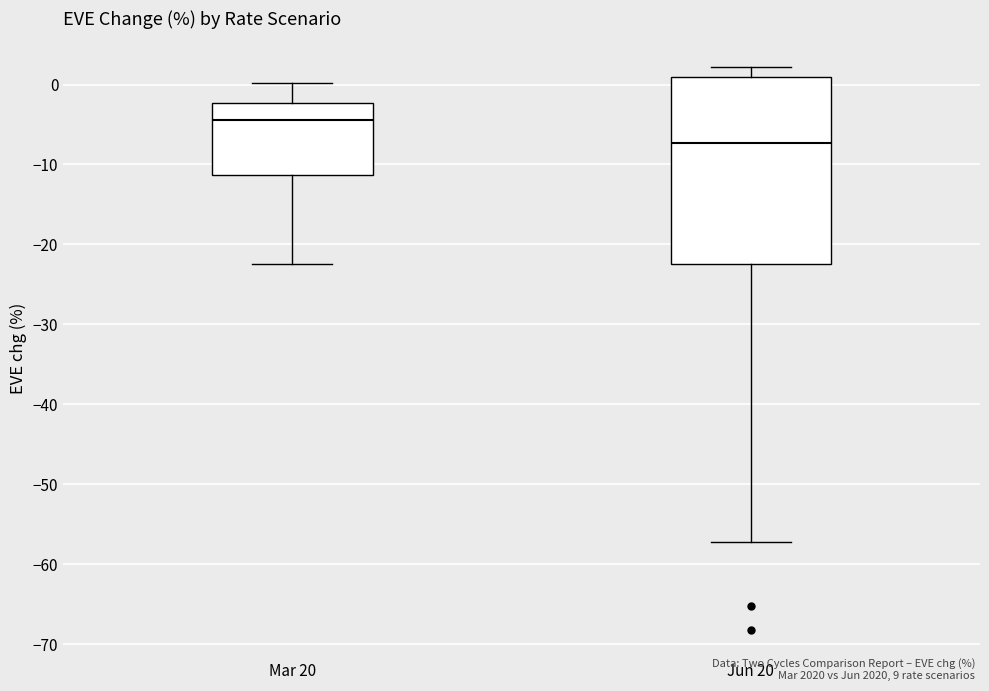

Reading left to right, read every box against the y-axis: the position of its median line, the range the box covers, and the ends of its whiskers. The values are not printed on the chart, so give them approximately, as read against the axis.

Mar 20: median -4, box -11 to -2, whiskers -22 to 0
Jun 20: median -7, box -22 to 1, whiskers -57 to 2